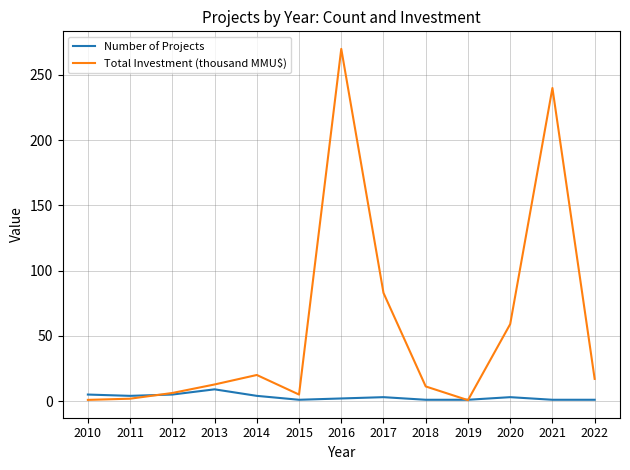

Between 2015 and 2020, which series saw the biggest shift?

Total Investment (thousand MMU$)